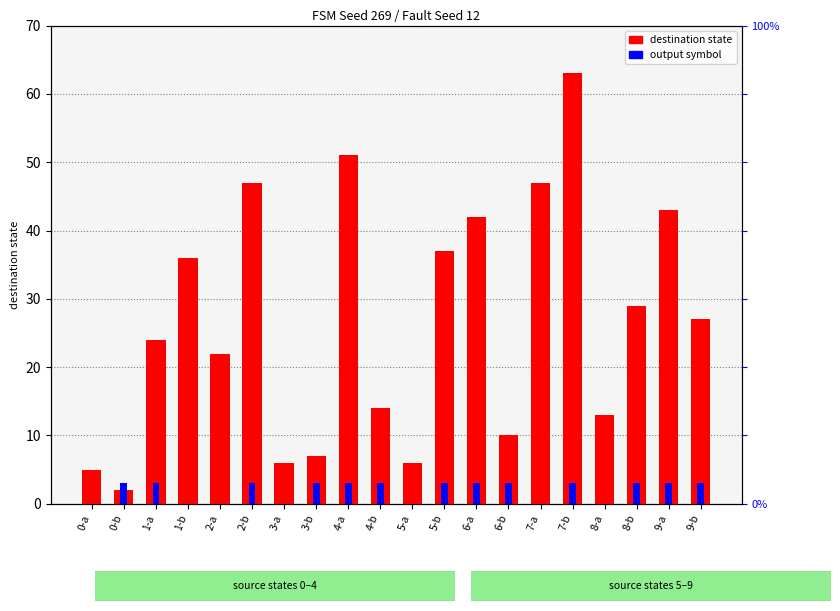

How many bars are there in total?

40